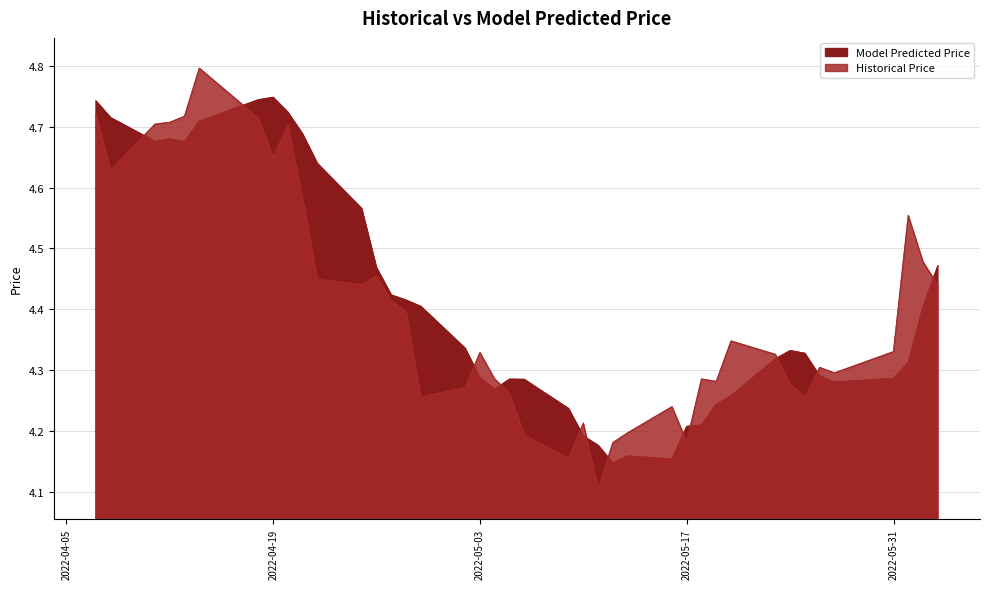

What are all the series names shown in the legend?

Historical Price, Model Predicted Price